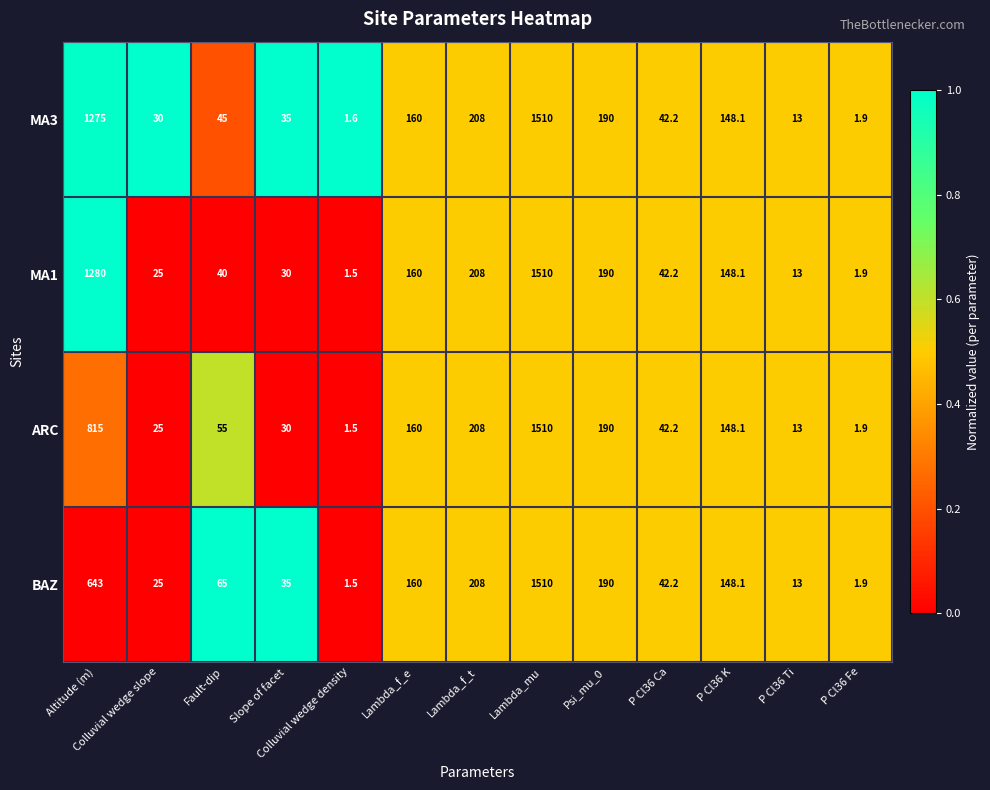

The value of MA1 at Fault-dip is 16.8. True or false?

False